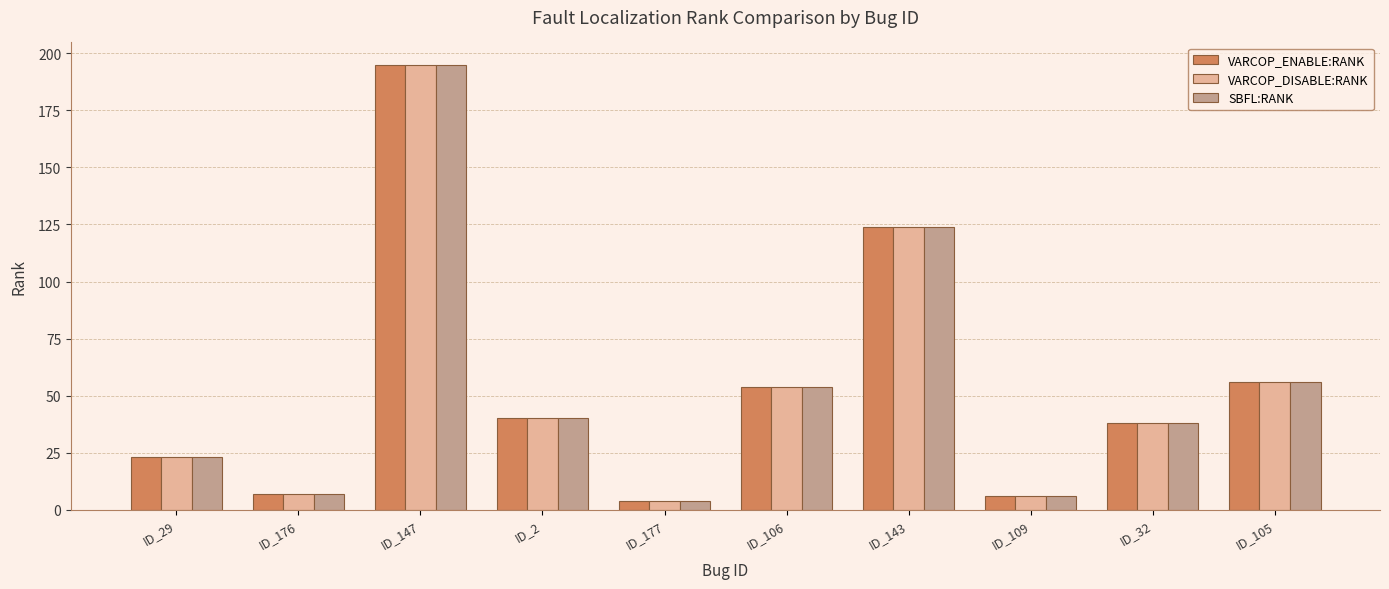

What is the value of the SBFL:RANK bar at the 10th from the left?

56